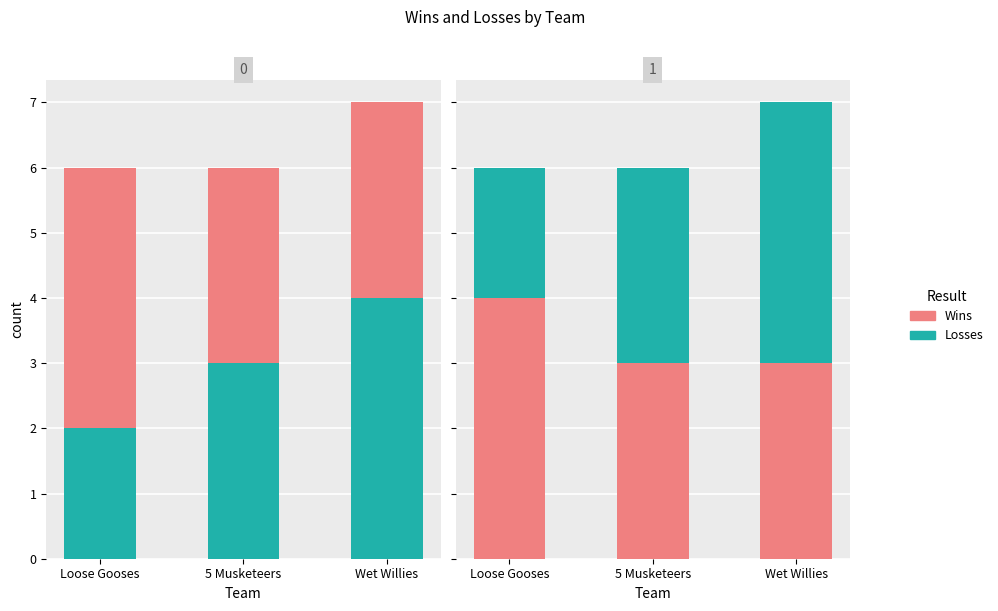

What are all the series names shown in the legend?

Wins, Losses